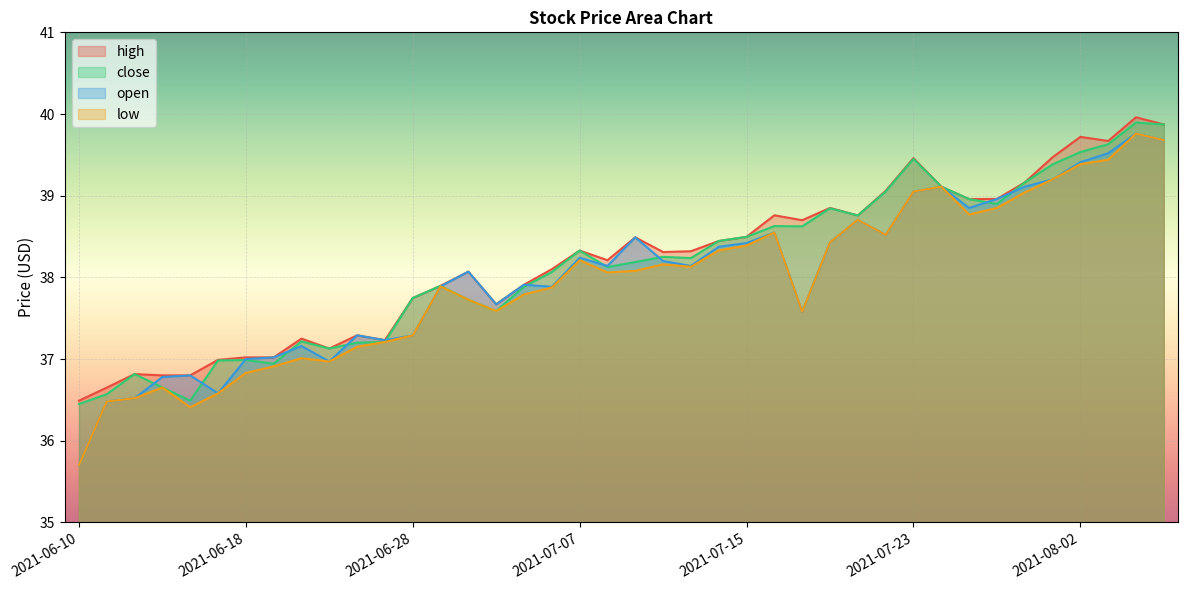

What is the label of the 6th point from the right?

2021-07-29